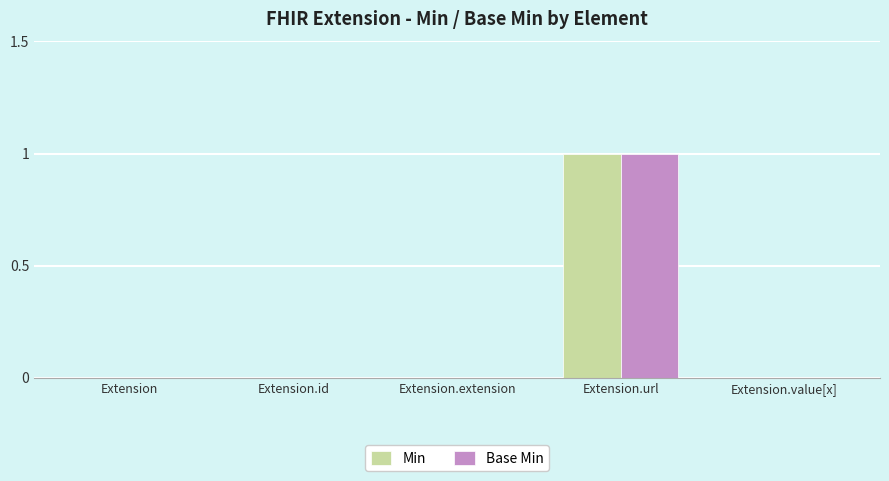

What is the difference between the Min values at Extension.url and Extension.id?

1